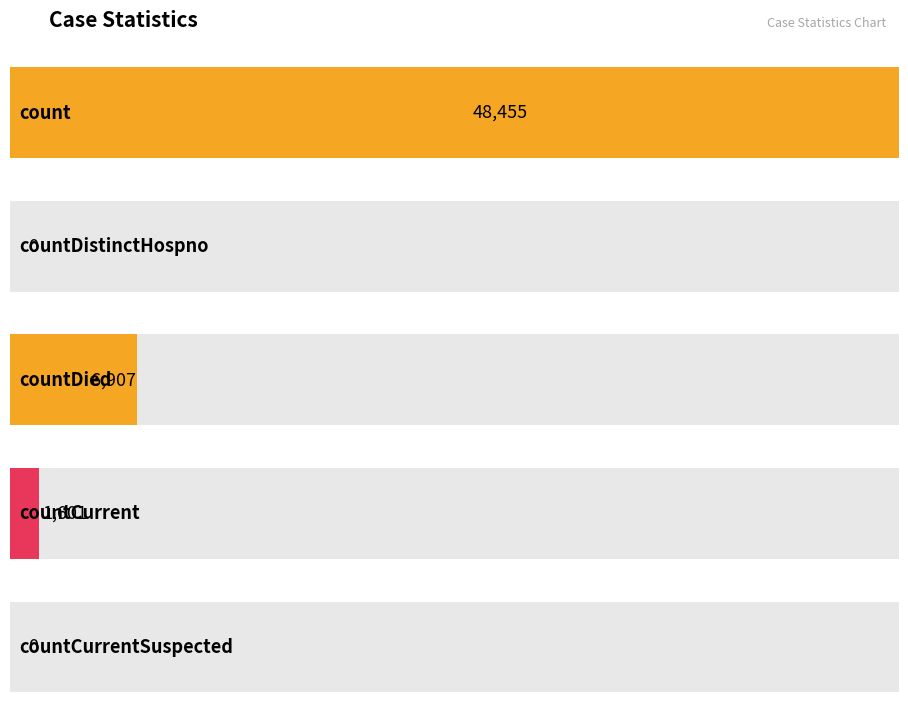

Reading left to right, list all the values displayed in this chart.

count=48455	countDistinctHospno=0	countDied=6907	countCurrent=1601	countCurrentSuspected=0